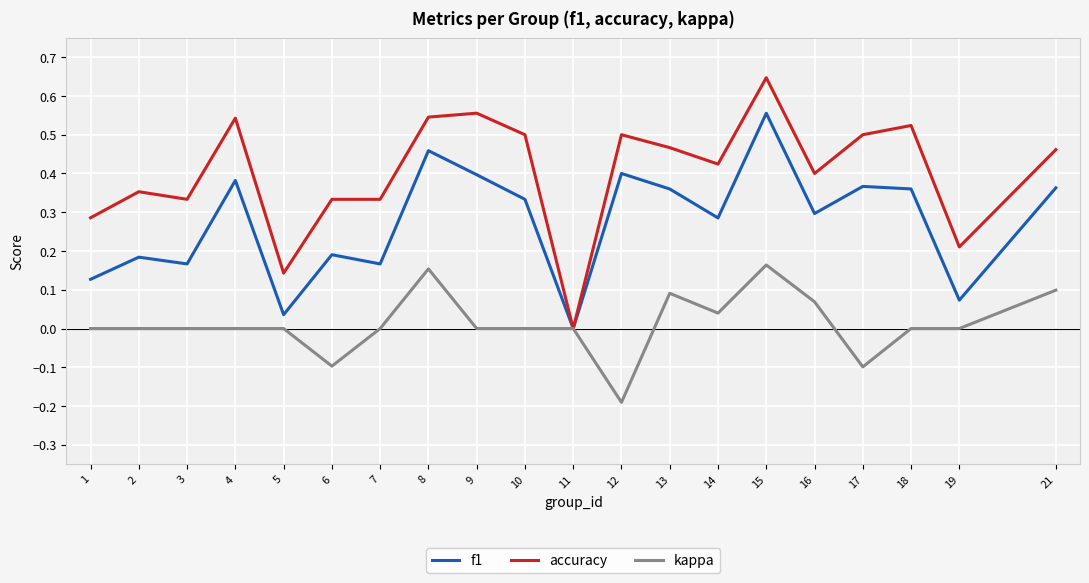

At which category does the chart reach its peak across all series?

15